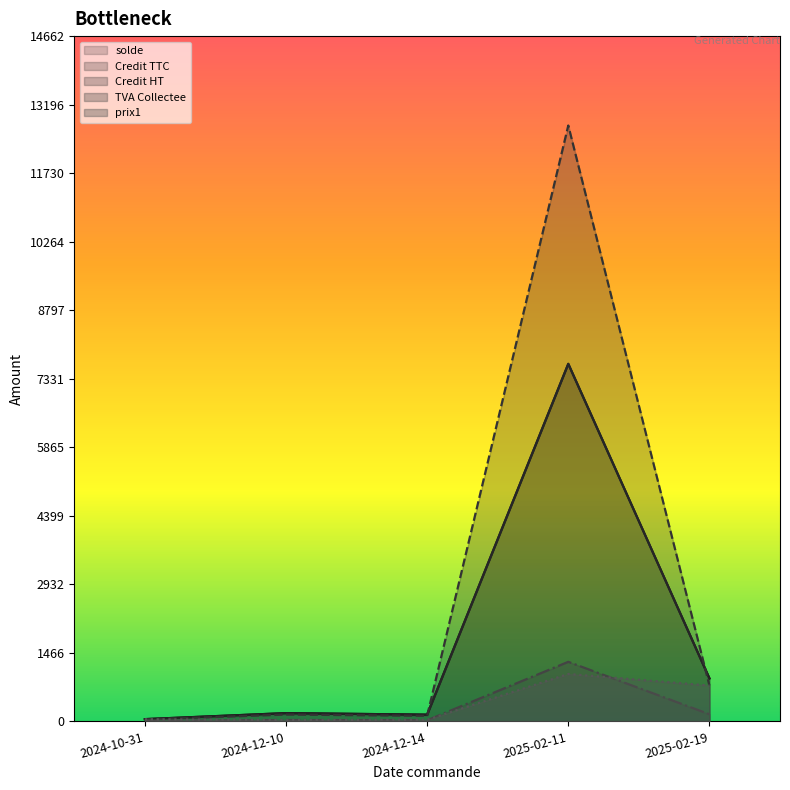

Which category has the lowest value in the Credit TTC series?

2024-10-31